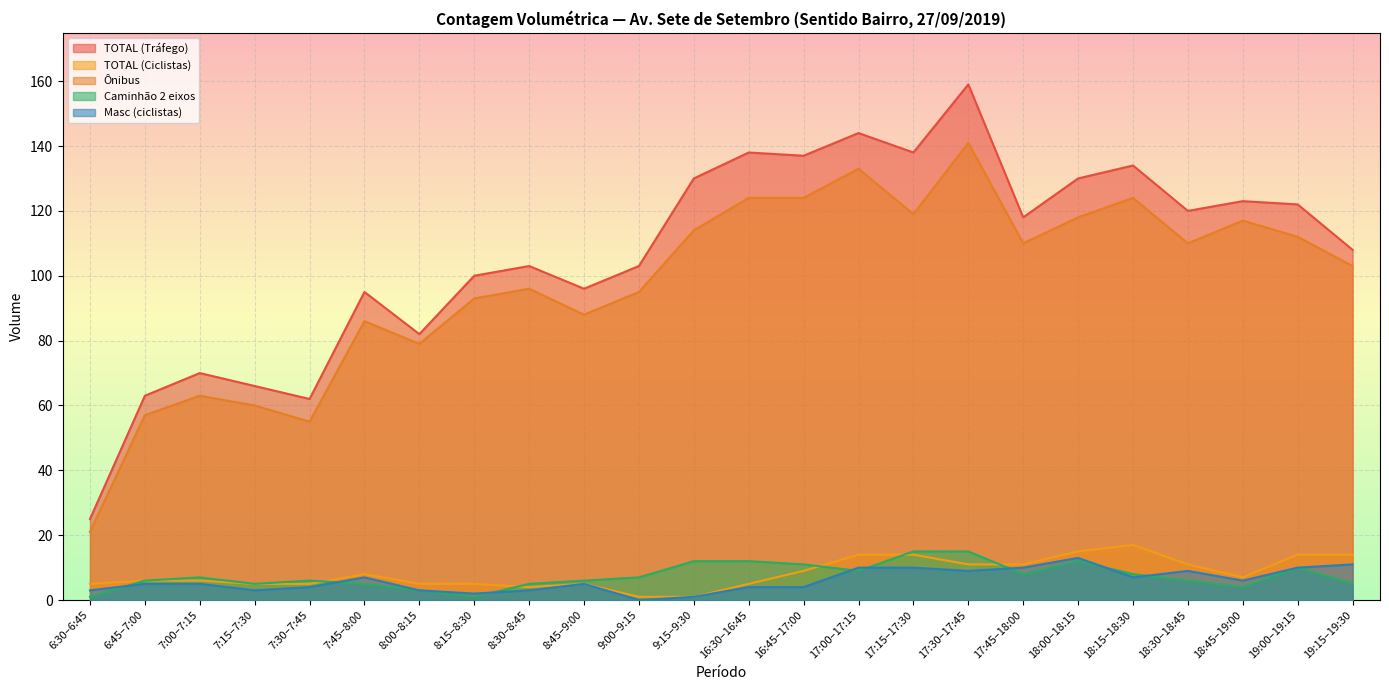

At which label does Masc (ciclistas) reach its minimum?

9:00–9:15